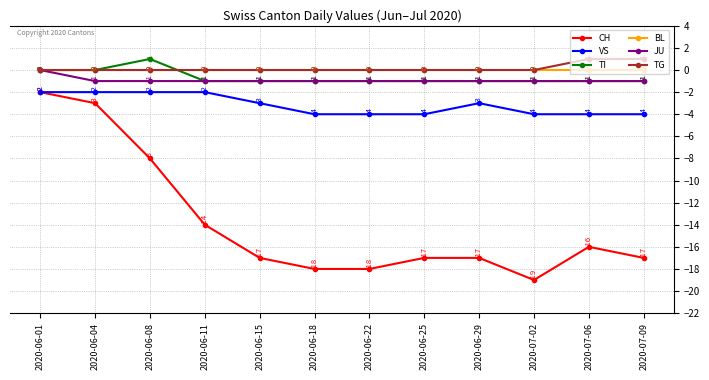

Reading left to right, extract all data points from this chart.

CH: -2	-3	-8	-14	-17	-18	-18	-17	-17	-19	-16	-17
VS: -2	-2	-2	-2	-3	-4	-4	-4	-3	-4	-4	-4
TI: 0	0	1	-1	-1	-1	-1	-1	-1	-1	-1	-1
BL: 0	0	0	0	0	0	0	0	0	0	0	0
JU: 0	-1	-1	-1	-1	-1	-1	-1	-1	-1	-1	-1
TG: 0	0	0	0	0	0	0	0	0	0	1	1